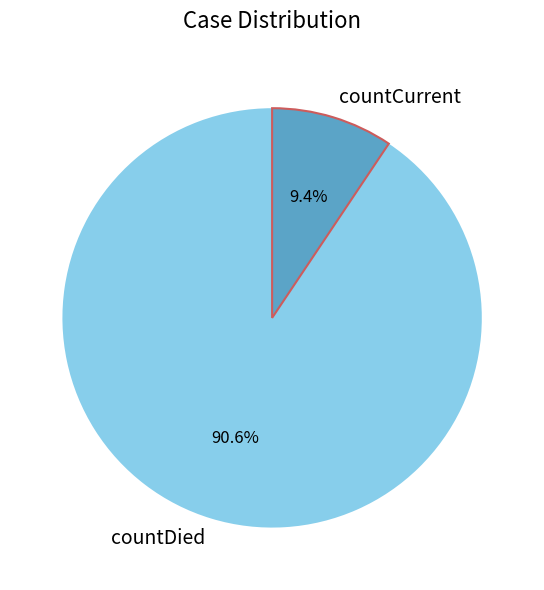

Count the number of slices in the pie.

2